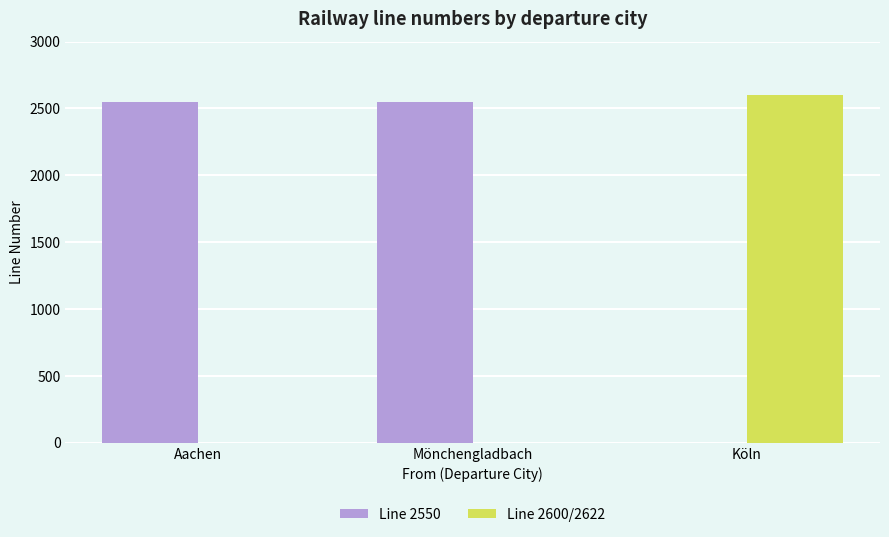

What is the greatest value displayed?

2600